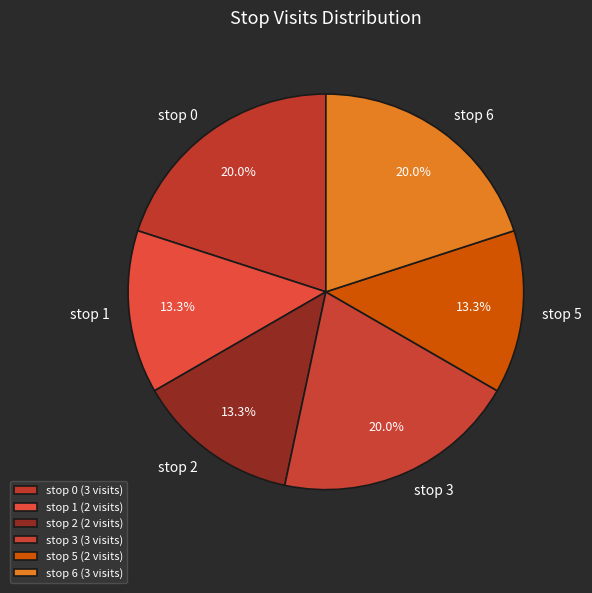

To the nearest percent, what percentage of the pie is stop 3?

20%